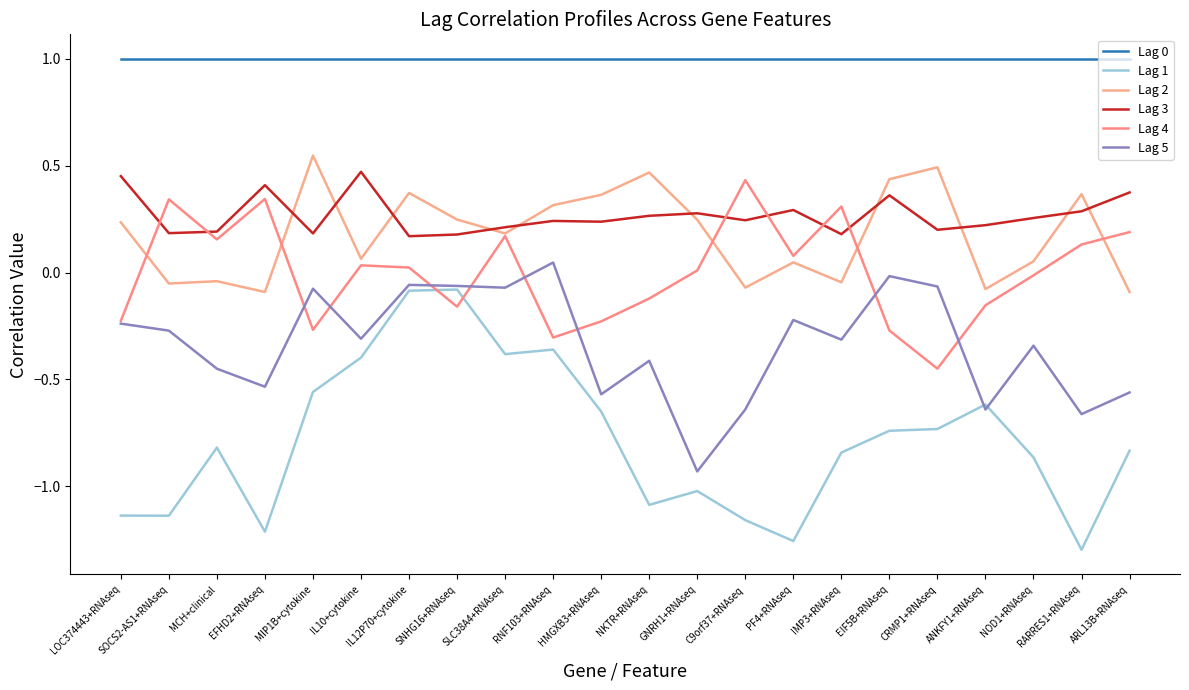

The Lag 5 series shows -0.6 at HMGXB3+RNAseq. True or false?

True